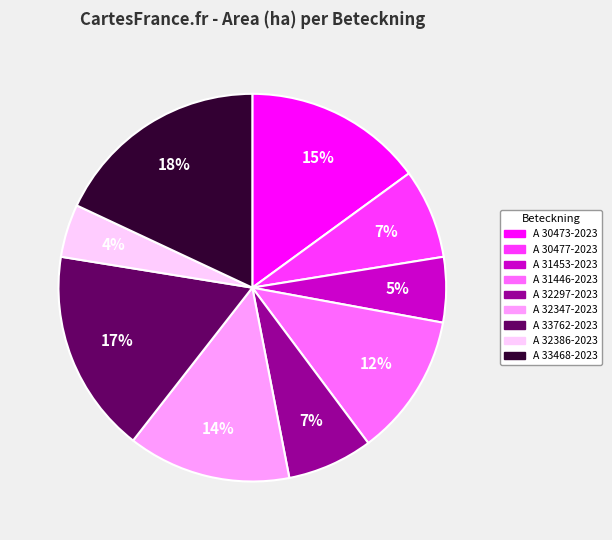

Does any single category account for the majority?

No